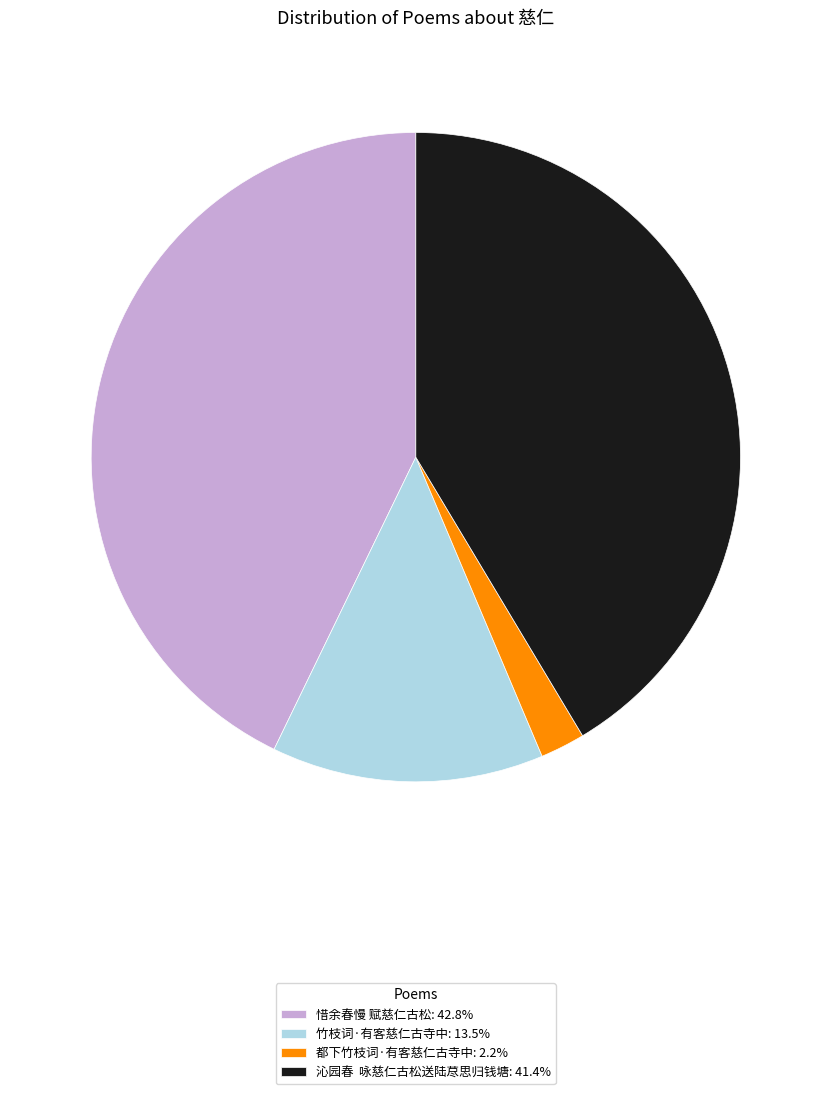

What is the largest slice in the pie chart?

惜余春慢 赋慈仁古松